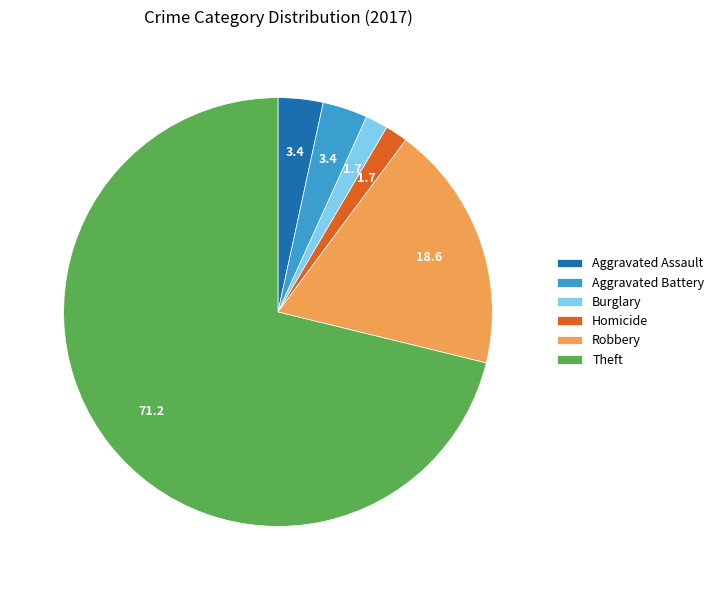

Which category has the biggest portion of the pie?

Theft